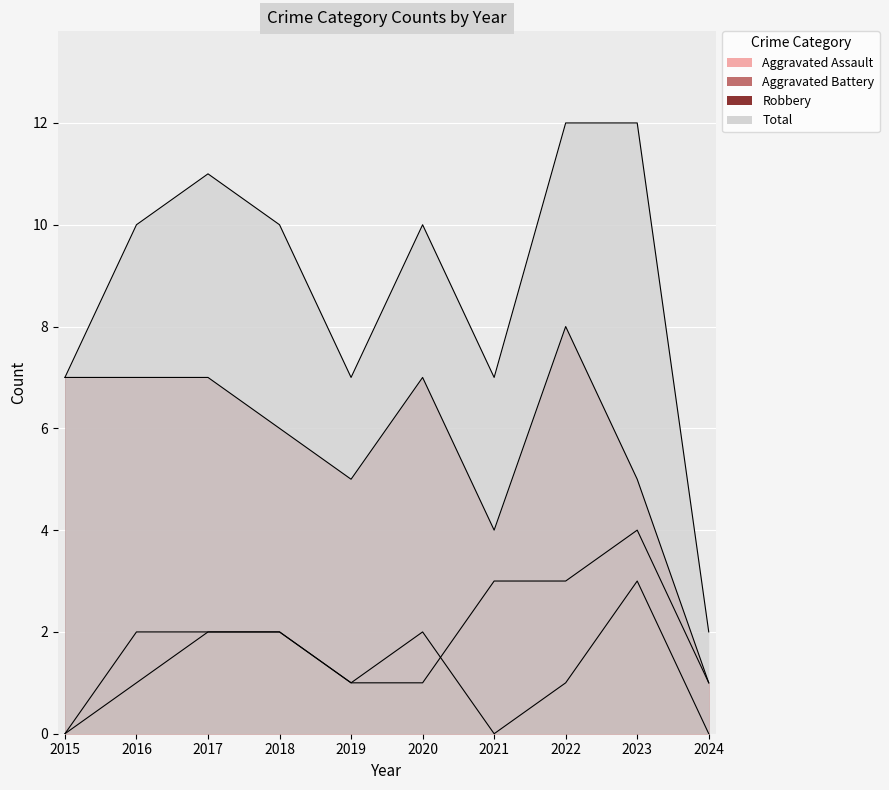

How many interior local peaks does the Aggravated Assault series have?

2